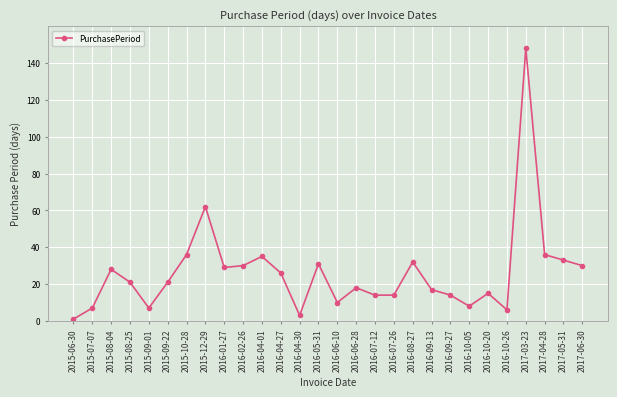

At which label is the value closest to 74?

2015-12-29